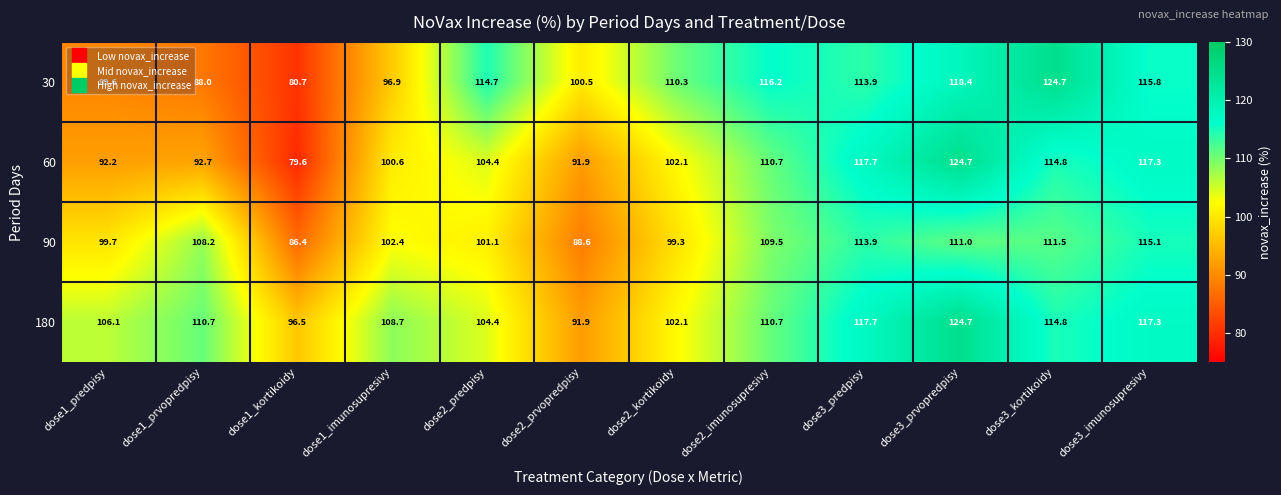

What is the total value across all series at dose2_imunosupresivy?

447.1